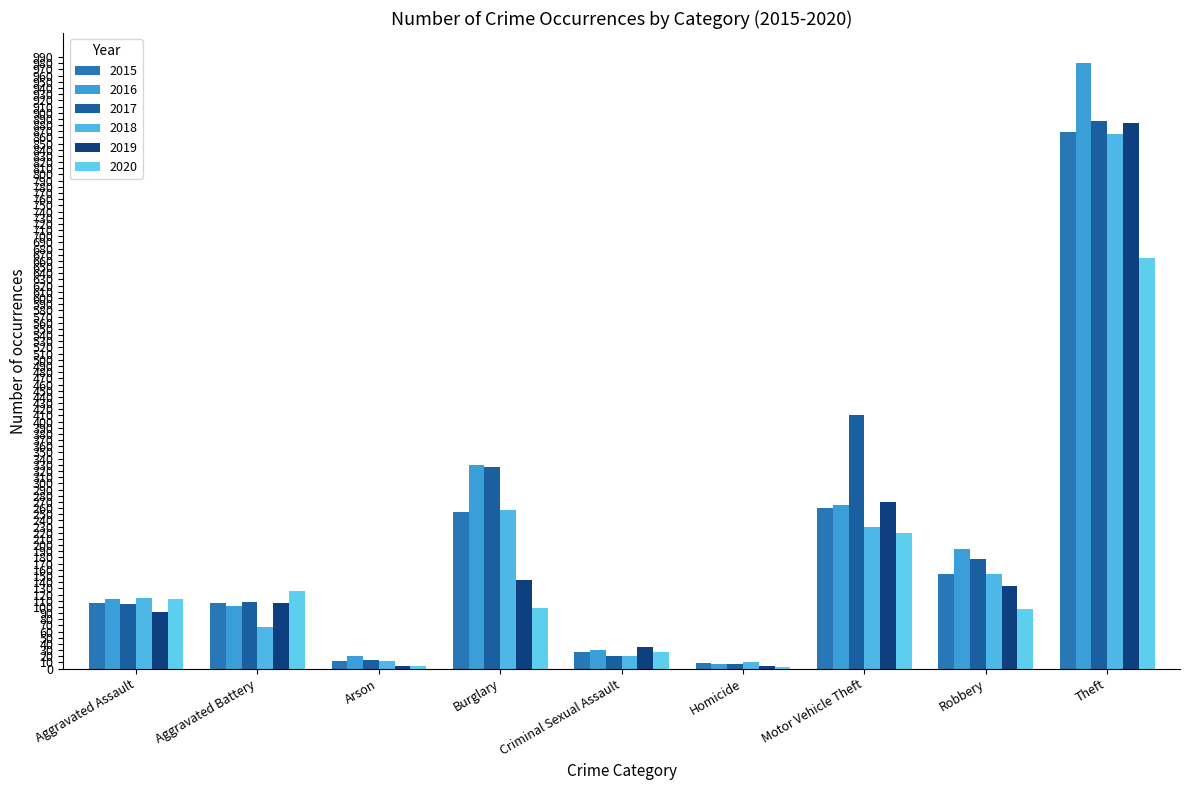

Is it true that 2015 equals 271 at Theft?

False